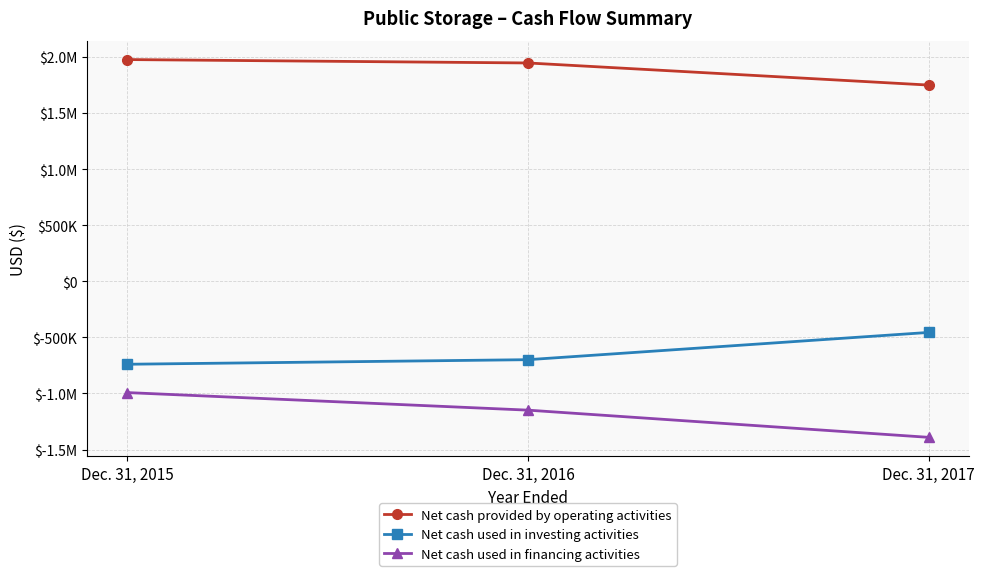

What value does the Net cash used in financing activities series have at Dec. 31, 2015, to the nearest 50?

-992200